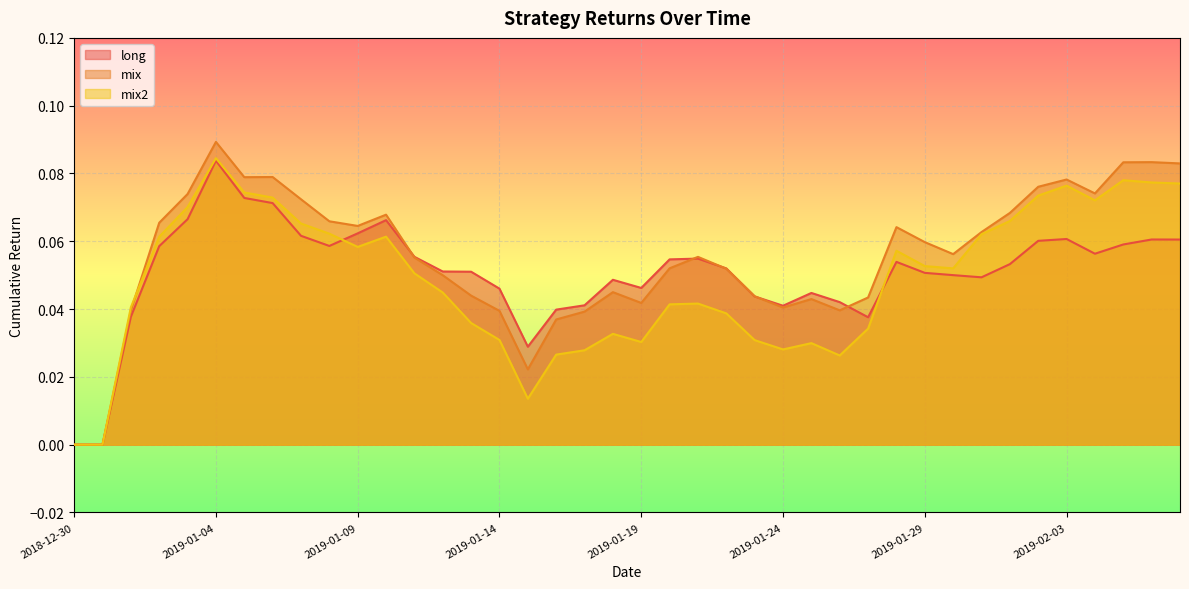

The mix series shows 0.1 at 2019-01-04. True or false?

True